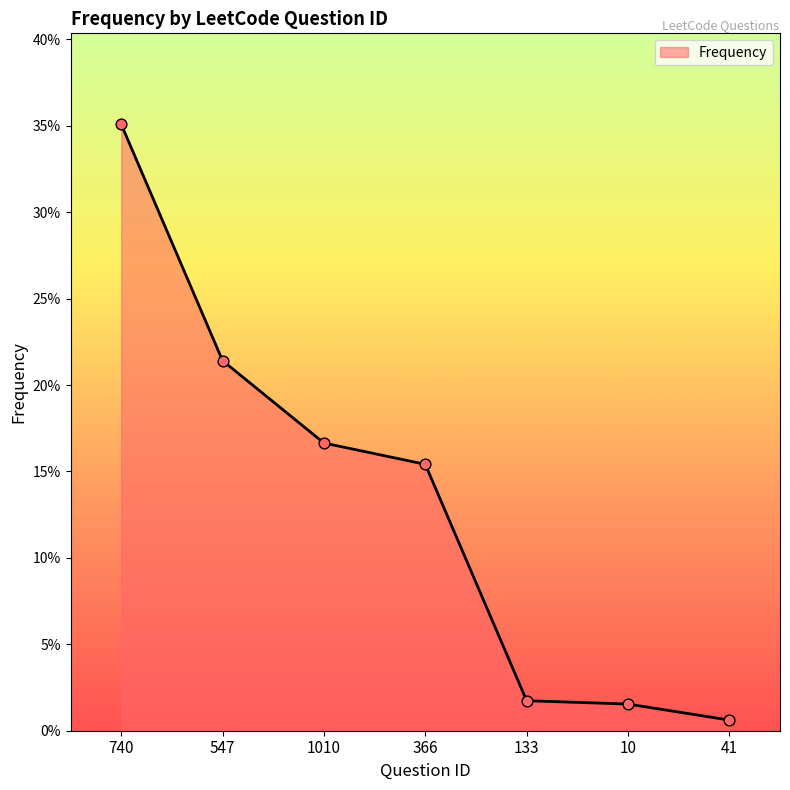

What is the change in value from 366 to 10?

-0.1